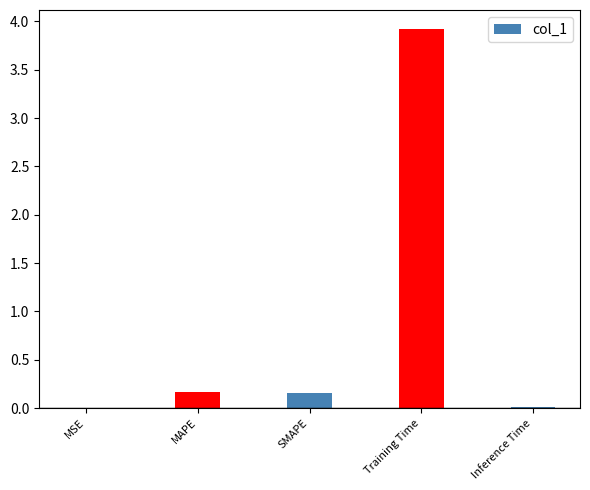

What is the sum of the values at Training Time and SMAPE?

4.1